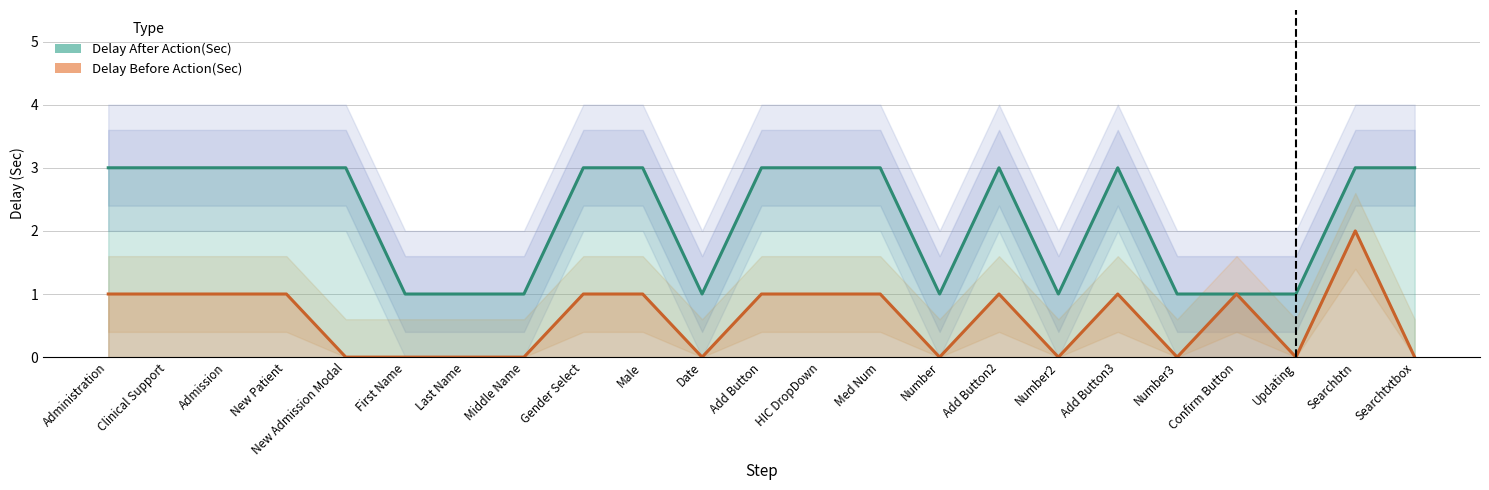

Reading left to right, extract all data points from this chart.

Delay After Action(Sec): 3	3	3	3	3	1	1	1	3	3	1	3	3	3	1	3	1	3	1	1	1	3	3
Delay Before Action(Sec): 1	1	1	1	0	0	0	0	1	1	0	1	1	1	0	1	0	1	0	1	0	2	0